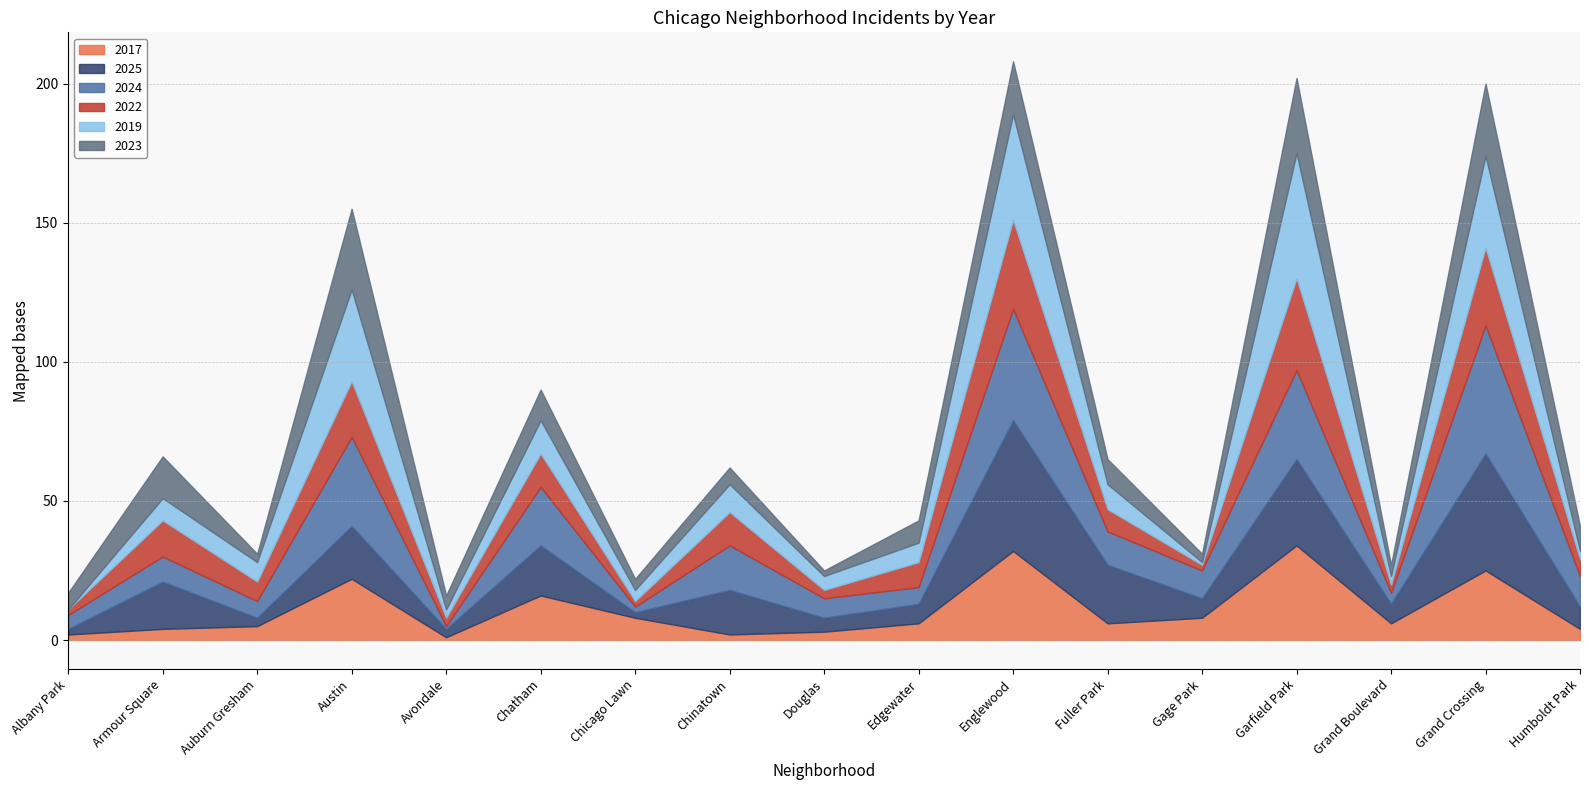

At which label is 2022 closest to 17?

Austin